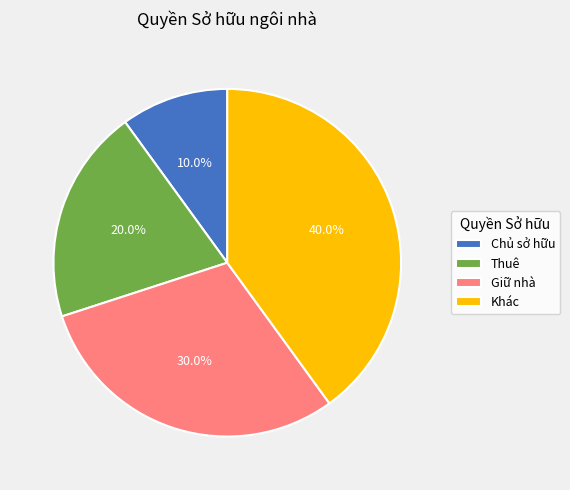

How many segments does this pie chart have?

4